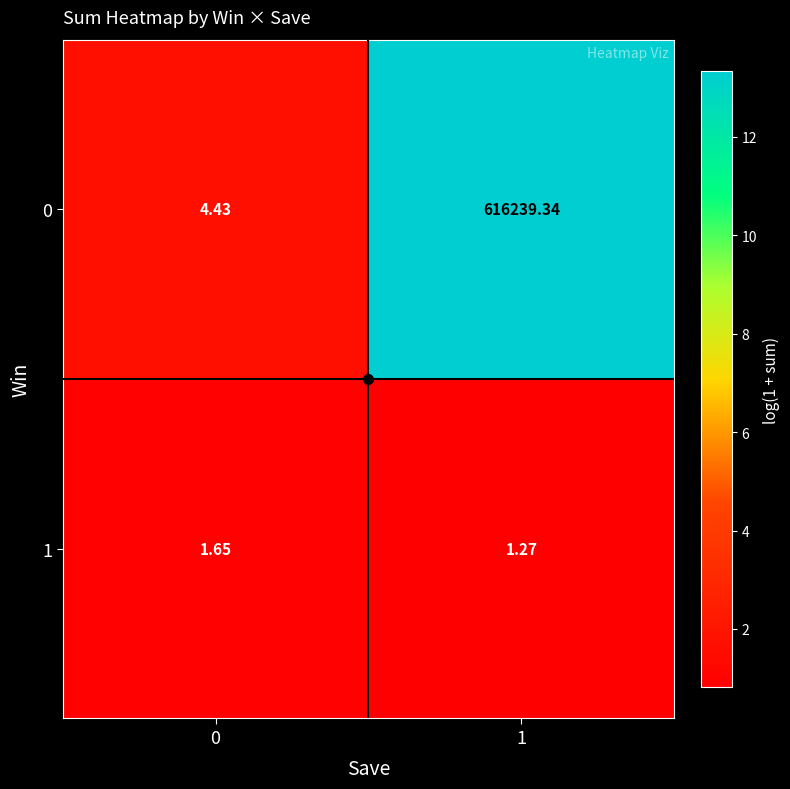

At which category does the chart reach its peak across all series?

1